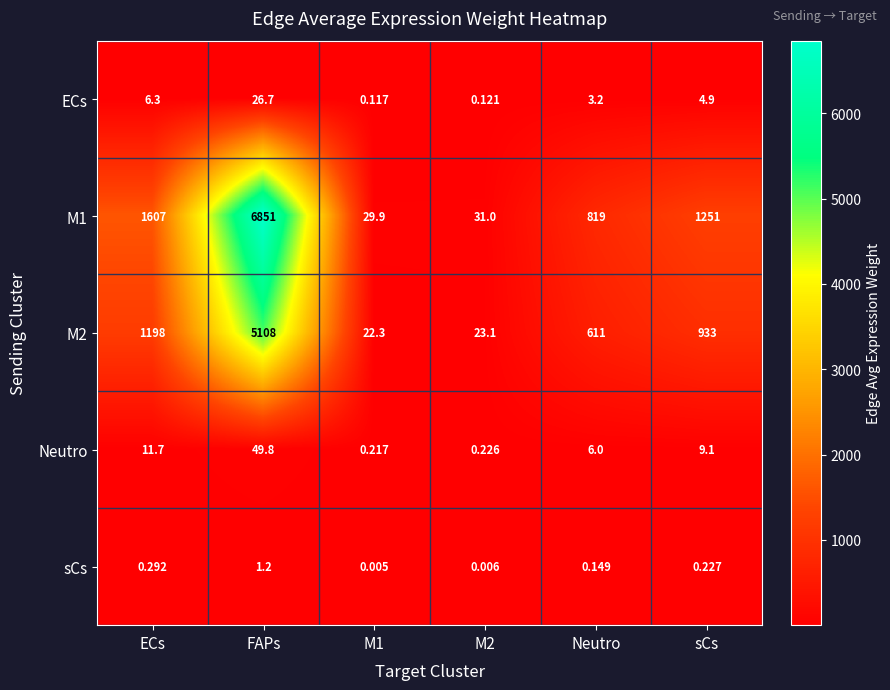

At which category is the sum across all series the highest?

FAPs